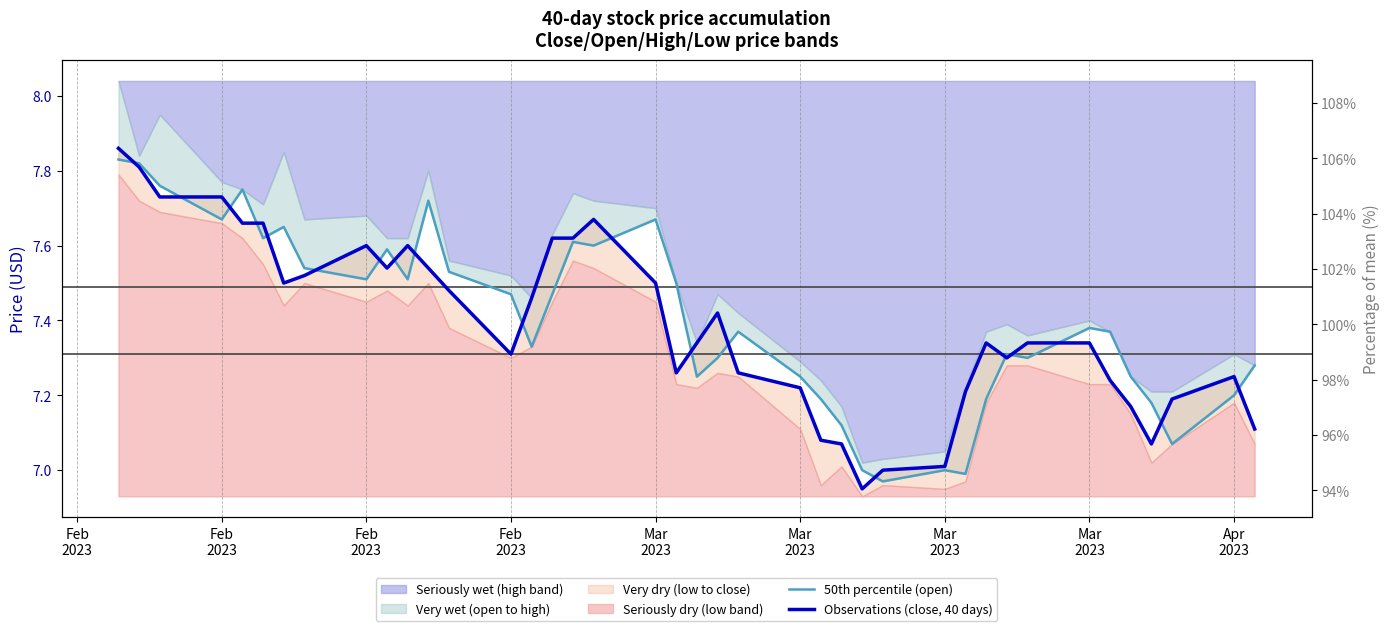

Reading right to left, what are all the values shown in this chart?

50th percentile (open): 7.3	7.2	7.1	7.2	7.2	7.4	7.4	7.3	7.3	7.2	7.0	7.0	7.0	7.0	7.1	7.2	7.2	7.4	7.3	7.2	7.5	7.7	7.6	7.6	7.5	7.3	7.5	7.5	7.7	7.5	7.6	7.5	7.5	7.7	7.6	7.8	7.7	7.8	7.8	7.8
Observations (close, 40 days): 7.1	7.2	7.2	7.1	7.2	7.2	7.3	7.3	7.3	7.3	7.2	7.0	7.0	7.0	7.1	7.1	7.2	7.3	7.4	7.3	7.3	7.5	7.7	7.6	7.6	7.5	7.3	7.5	7.5	7.6	7.5	7.6	7.5	7.5	7.7	7.7	7.7	7.7	7.8	7.9